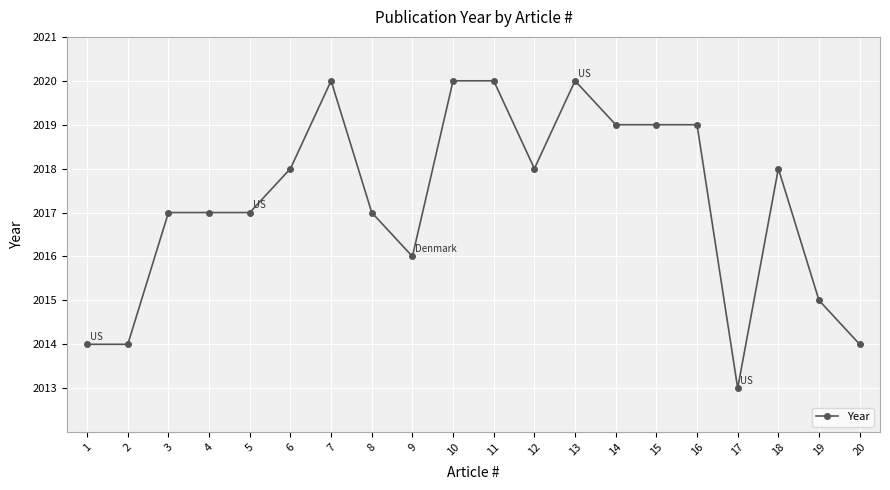

True or false: there are more than 2 points higher than both neighbors.

True